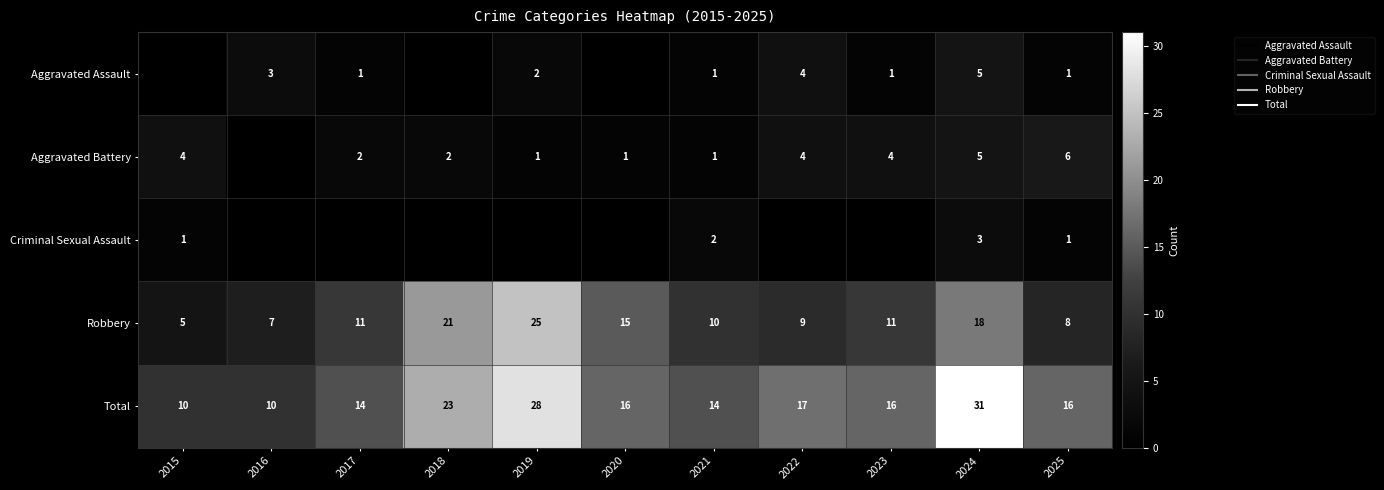

Which category has the highest value in the Criminal Sexual Assault series?

2024